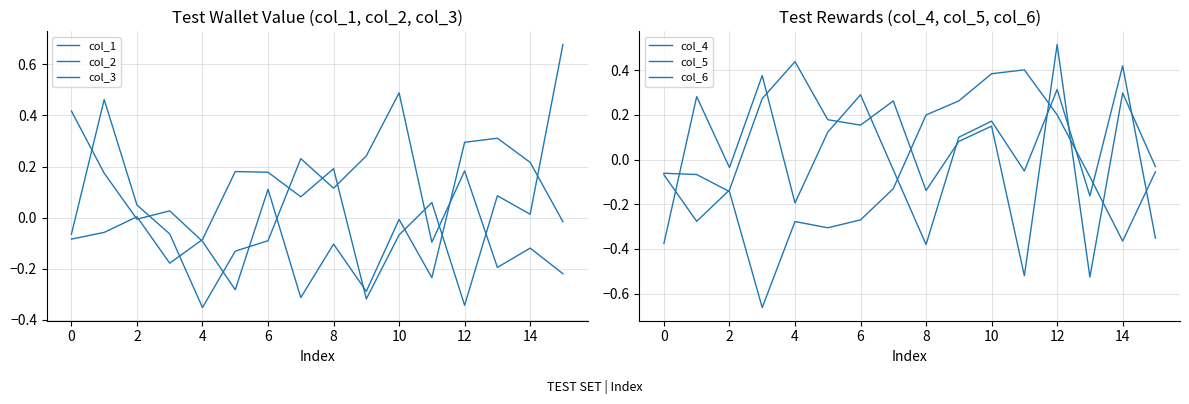

What is the minimum value shown in the chart?

-0.7